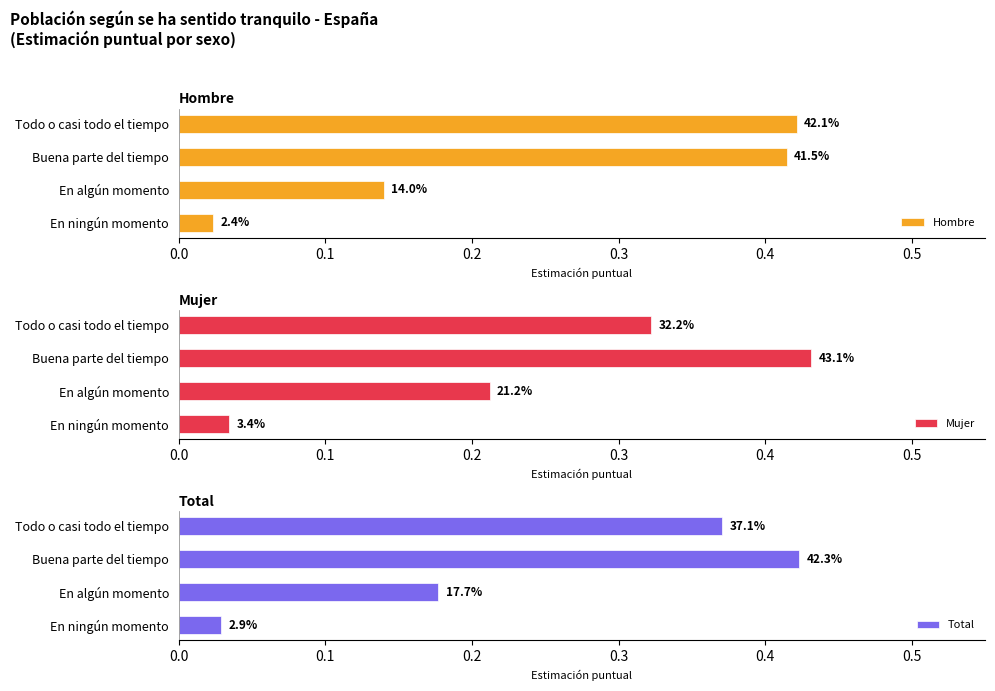

True or false: Total has a value of 0.4 at Todo o casi todo el tiempo.

True